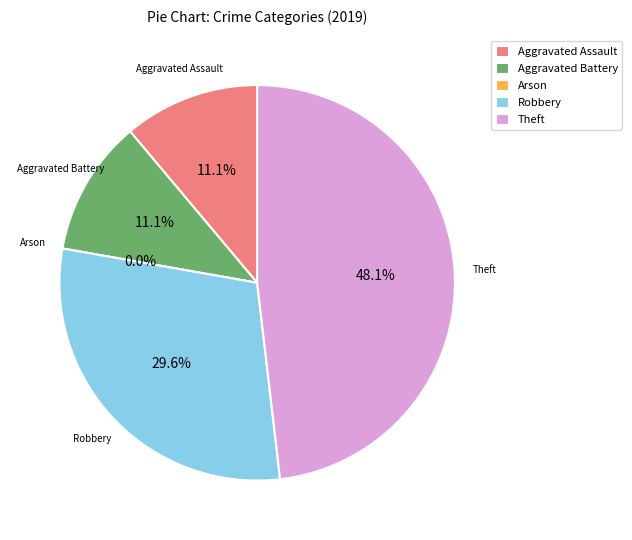

Does any single category account for the majority?

No